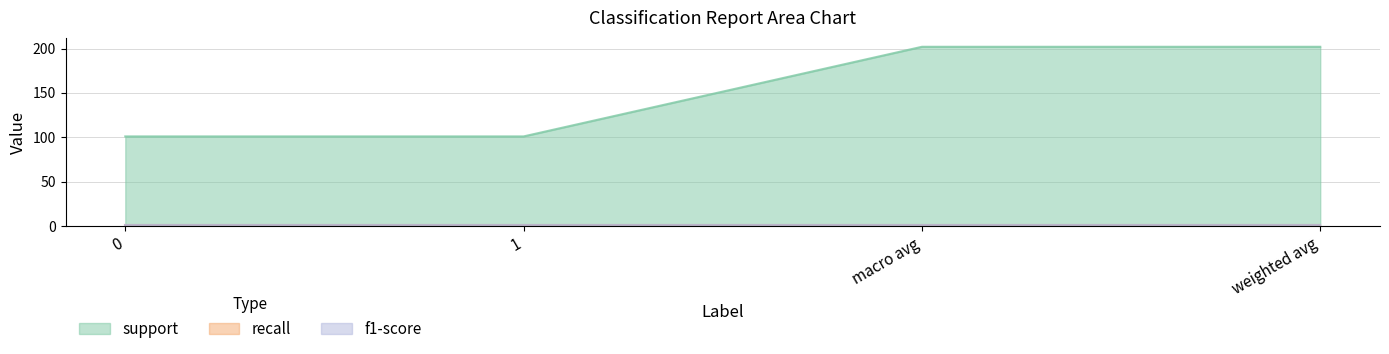

The support series shows 59.0 at 0. True or false?

False